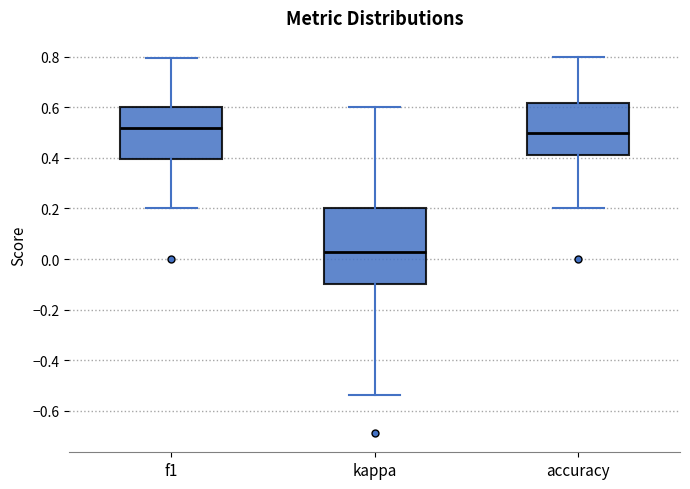

Where is the upper edge of the box for kappa on the y-axis? The values are not printed on the chart, so give them approximately, as read against the axis.

0.20